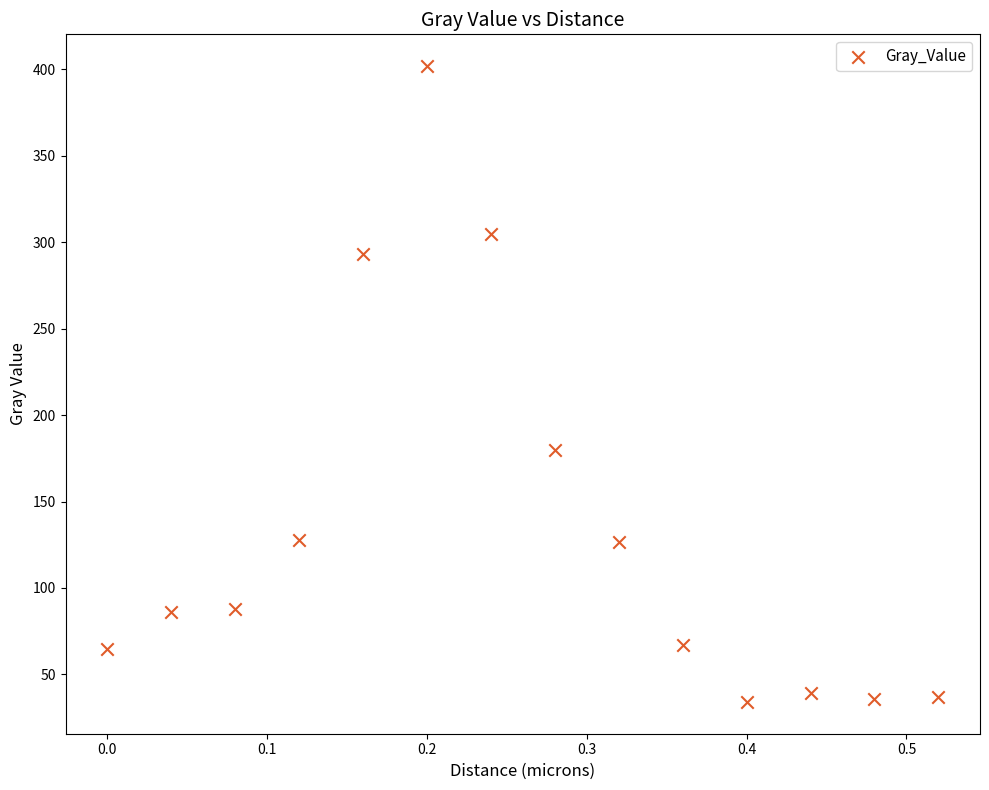

What Y value in the scatter plot is closest to 217?

179.5